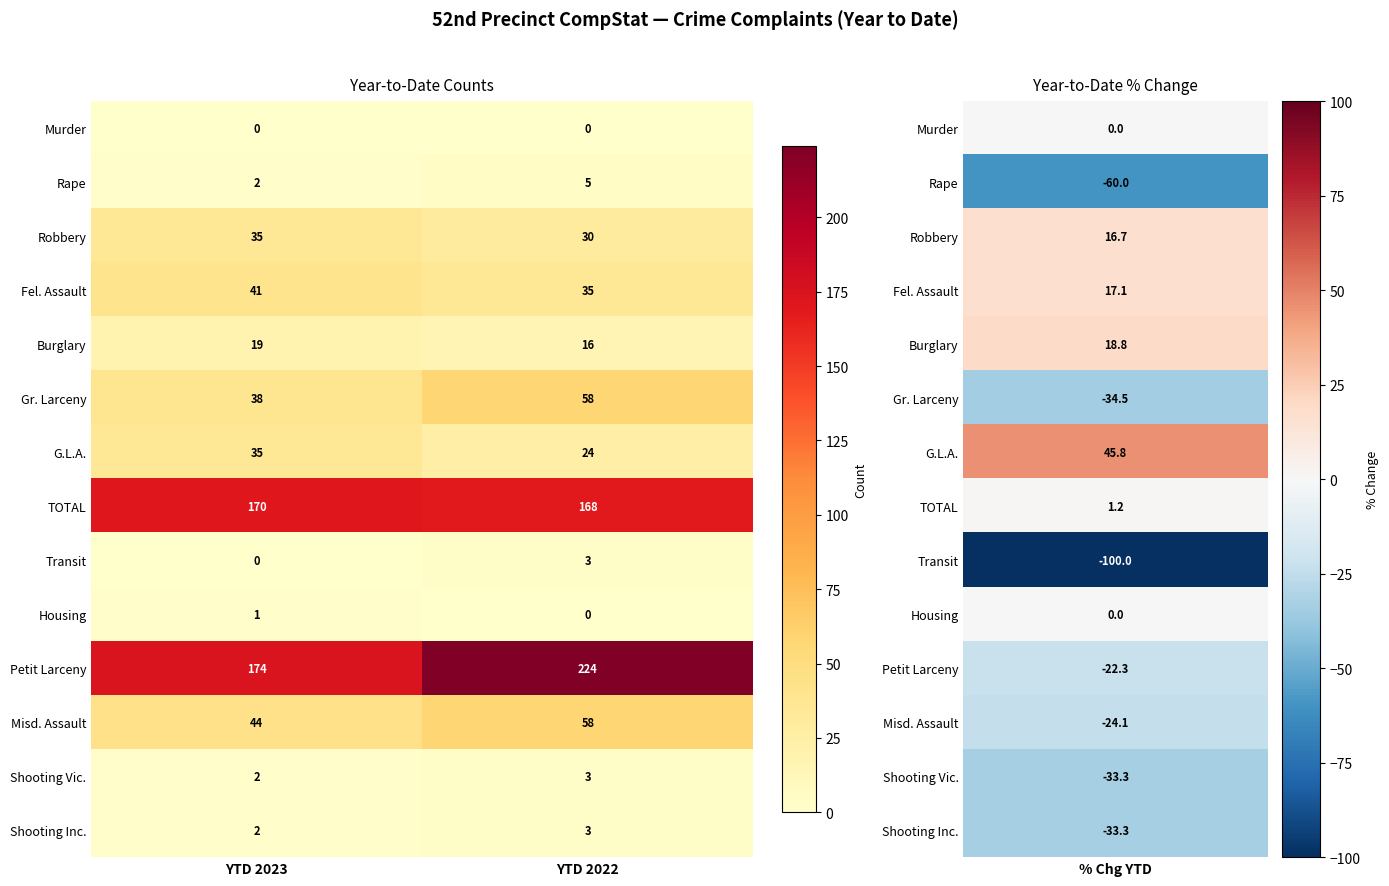

Reading left to right, list all the values displayed in this chart.

Murder: YTD 2023=0	YTD 2022=0
Rape: YTD 2023=2	YTD 2022=5
Robbery: YTD 2023=35	YTD 2022=30
Fel. Assault: YTD 2023=41	YTD 2022=35
Burglary: YTD 2023=19	YTD 2022=16
Gr. Larceny: YTD 2023=38	YTD 2022=58
G.L.A.: YTD 2023=35	YTD 2022=24
TOTAL: YTD 2023=170	YTD 2022=168
Transit: YTD 2023=0	YTD 2022=3
Housing: YTD 2023=1	YTD 2022=0
Petit Larceny: YTD 2023=174	YTD 2022=224
Misd. Assault: YTD 2023=44	YTD 2022=58
Shooting Vic.: YTD 2023=2	YTD 2022=3
Shooting Inc.: YTD 2023=2	YTD 2022=3